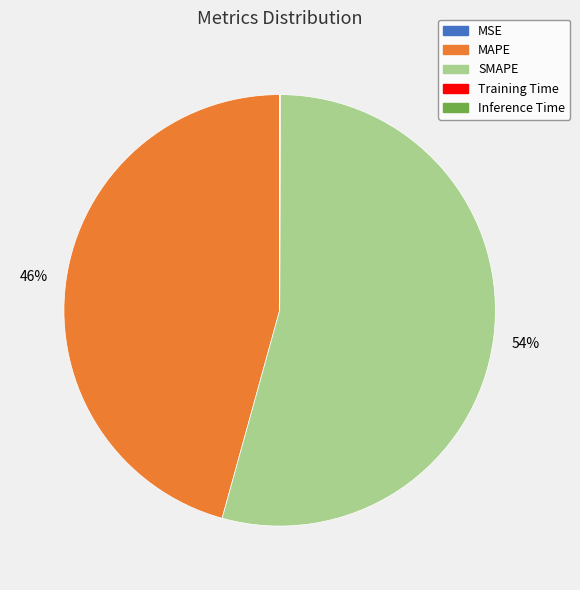

Which category has the biggest portion of the pie?

SMAPE